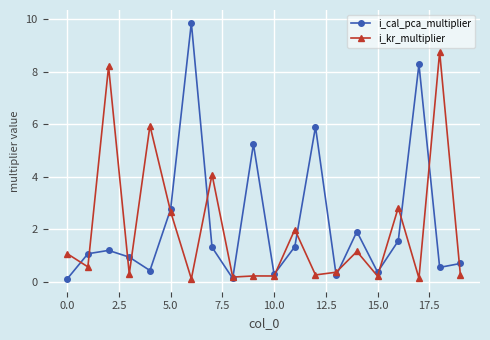

What is the lowest value of the i_kr_multiplier series?

0.1